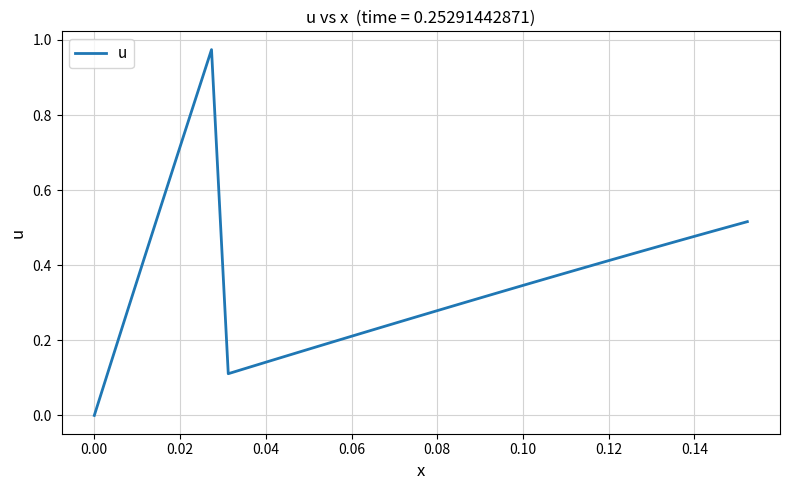

How many lines are shown in the chart?

1